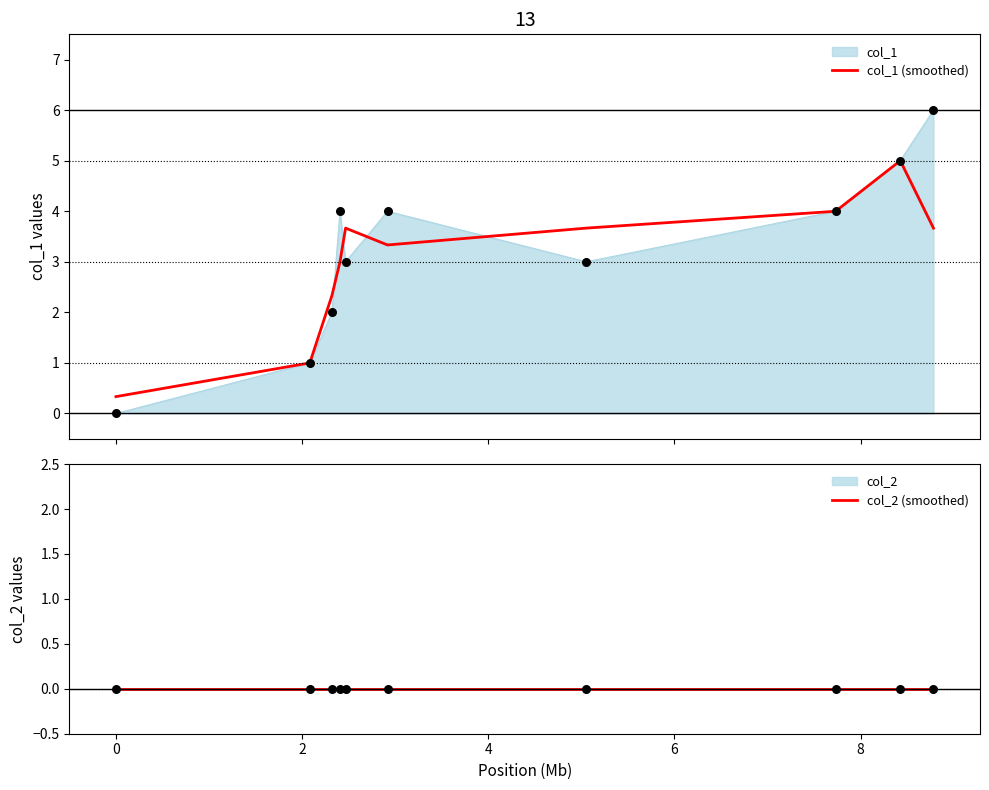

Which series has the largest total across all categories?

col_1 (smoothed)